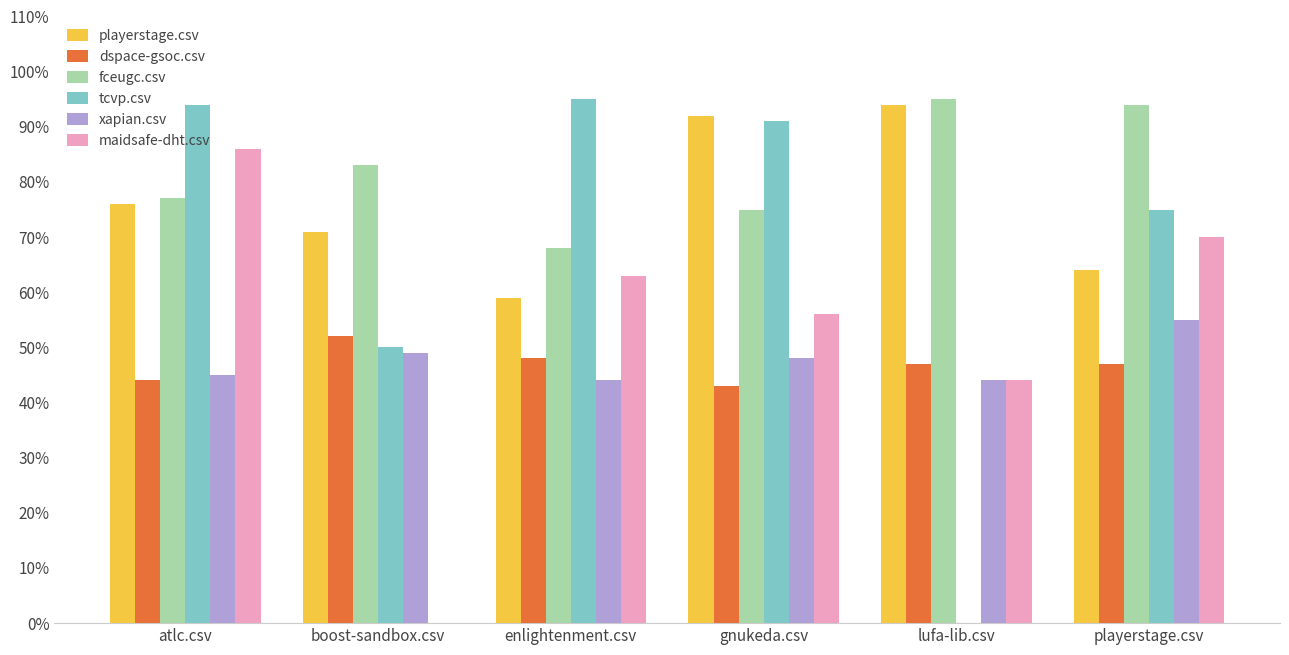

What is the value of the xapian.csv bar at the 5th from the left?

0.4